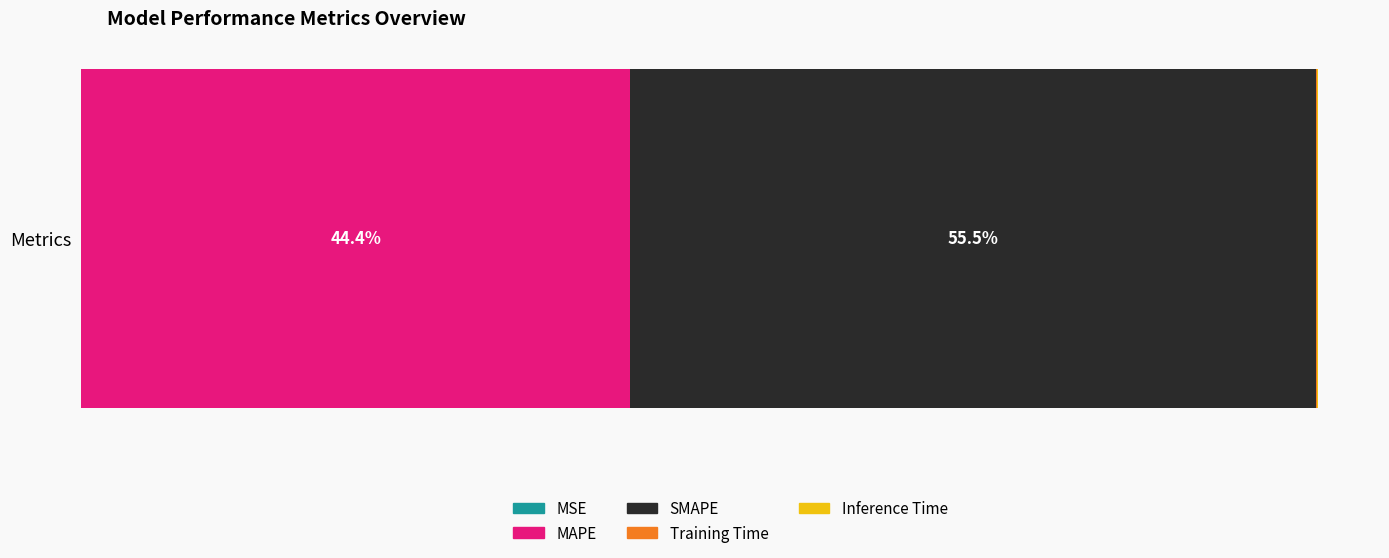

What is the label of the 3rd bar from the left?

SMAPE